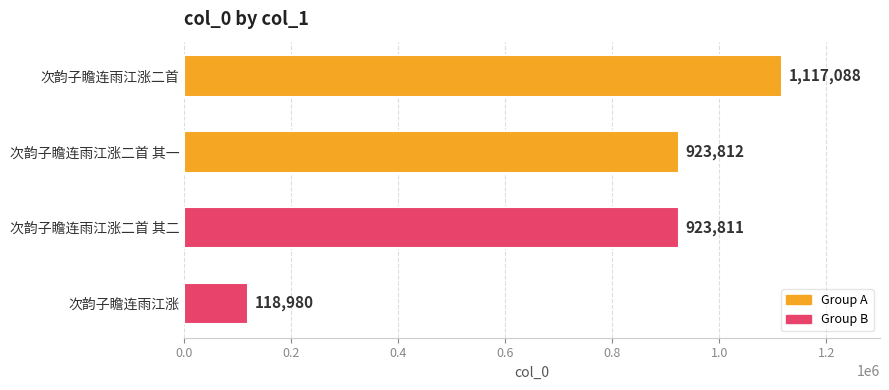

Which label corresponds to the smallest value in the chart?

次韵子瞻连雨江涨